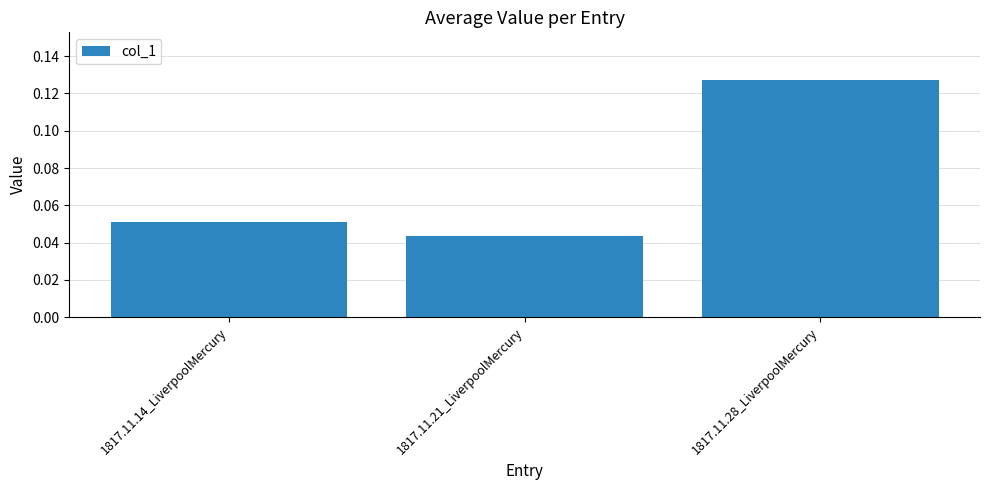

Which has a higher value, 1817.11.21_LiverpoolMercury or 1817.11.14_LiverpoolMercury?

1817.11.14_LiverpoolMercury